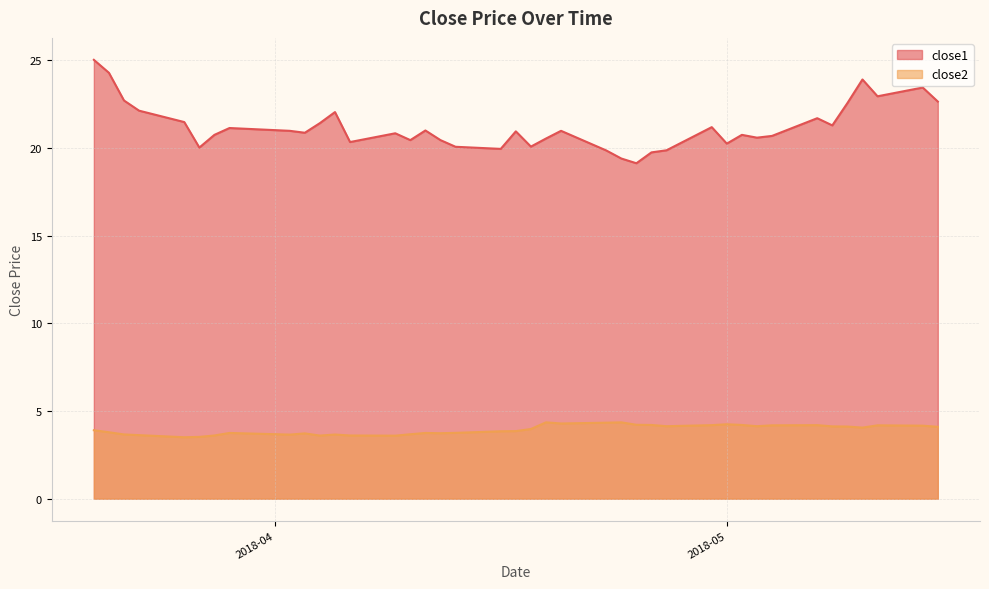

List the series in order of their peak value, highest first.

close1, close2